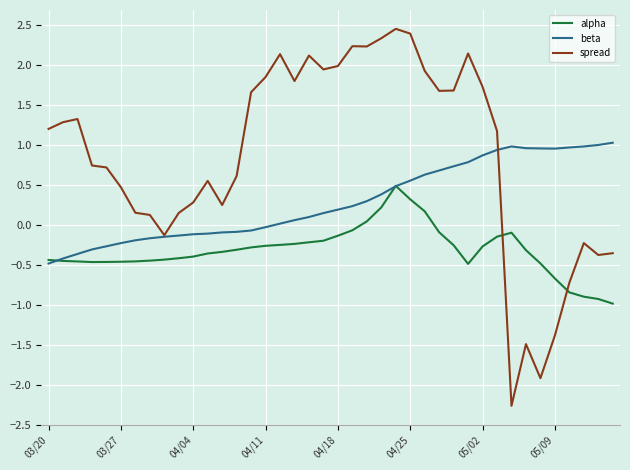

What is the minimum value for alpha?

-1.0